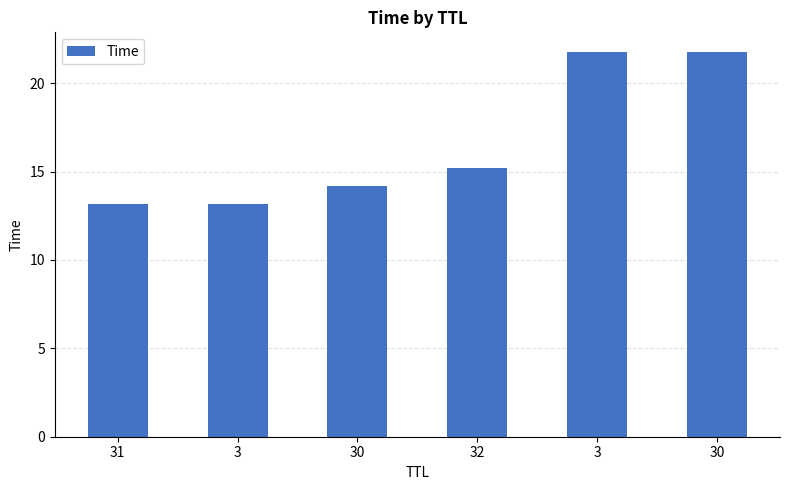

Is it true that the value at 31 is 13.1?

True